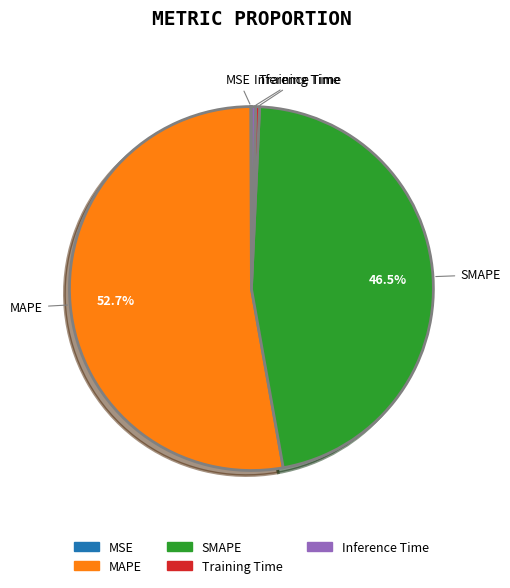

What percentage is NOT represented by MAPE?

47.3%